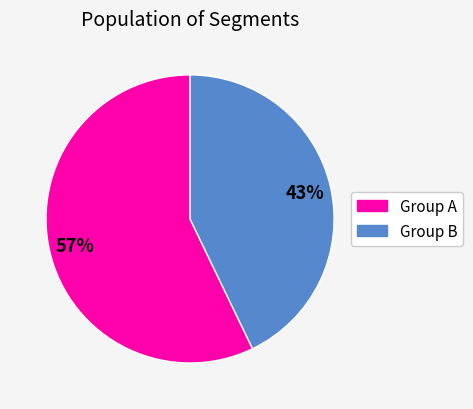

Is there any slice that represents more than half of the pie?

Yes